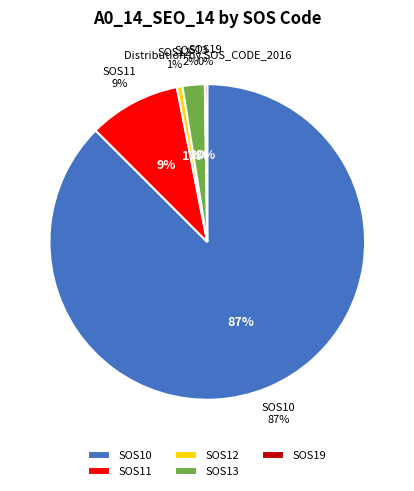

The SOS13 slice represents 2% of the pie. True or false?

True